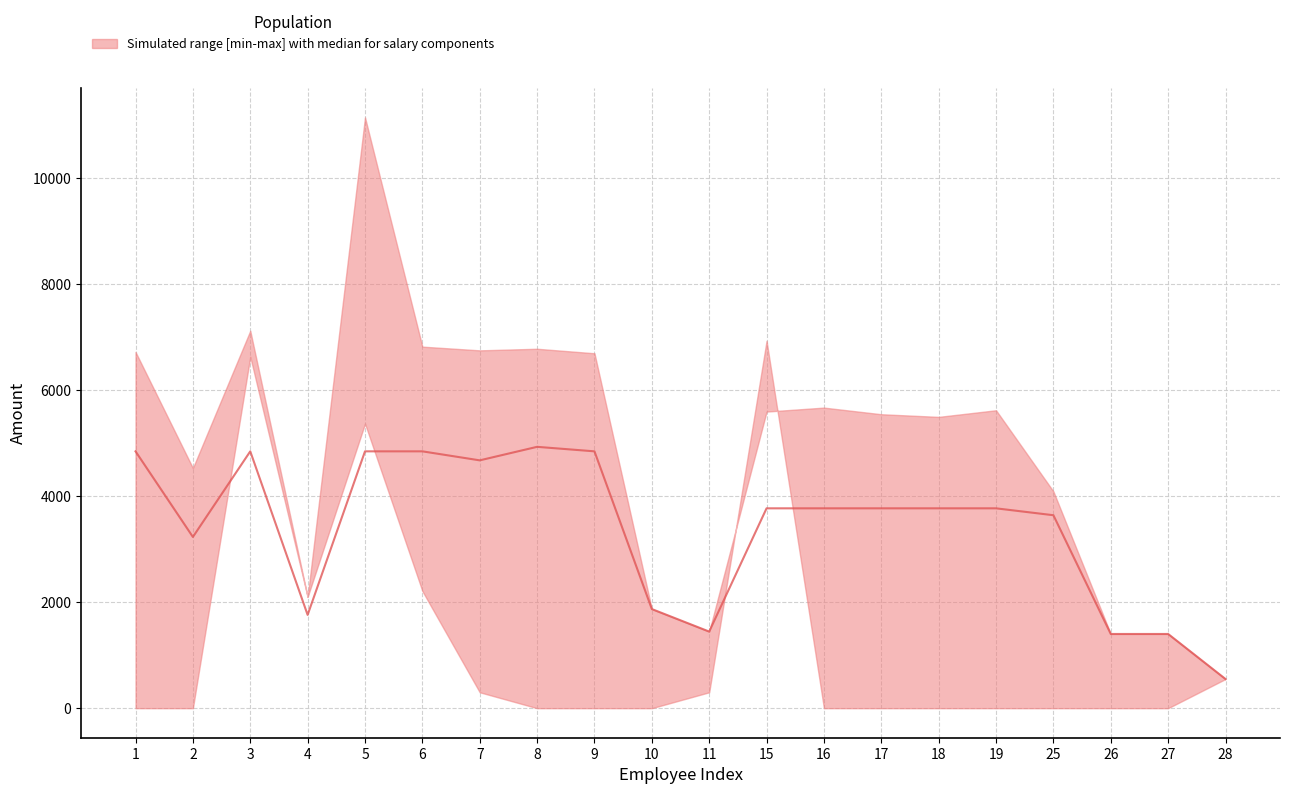

True or false: الاضافي has more than 0 points higher than both neighbors.

True